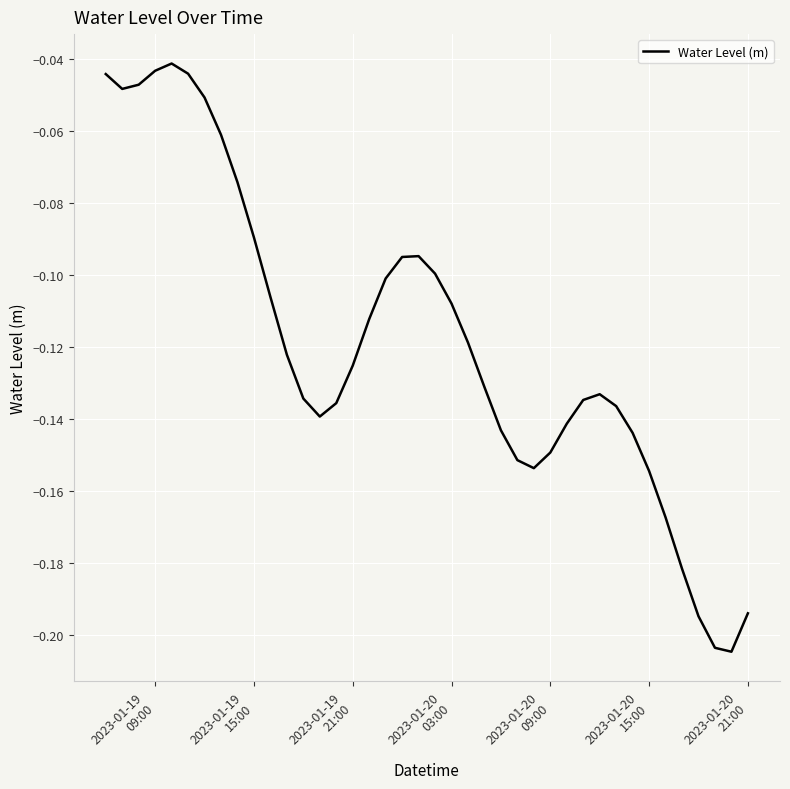

Does the chart have visible grid lines?

Yes